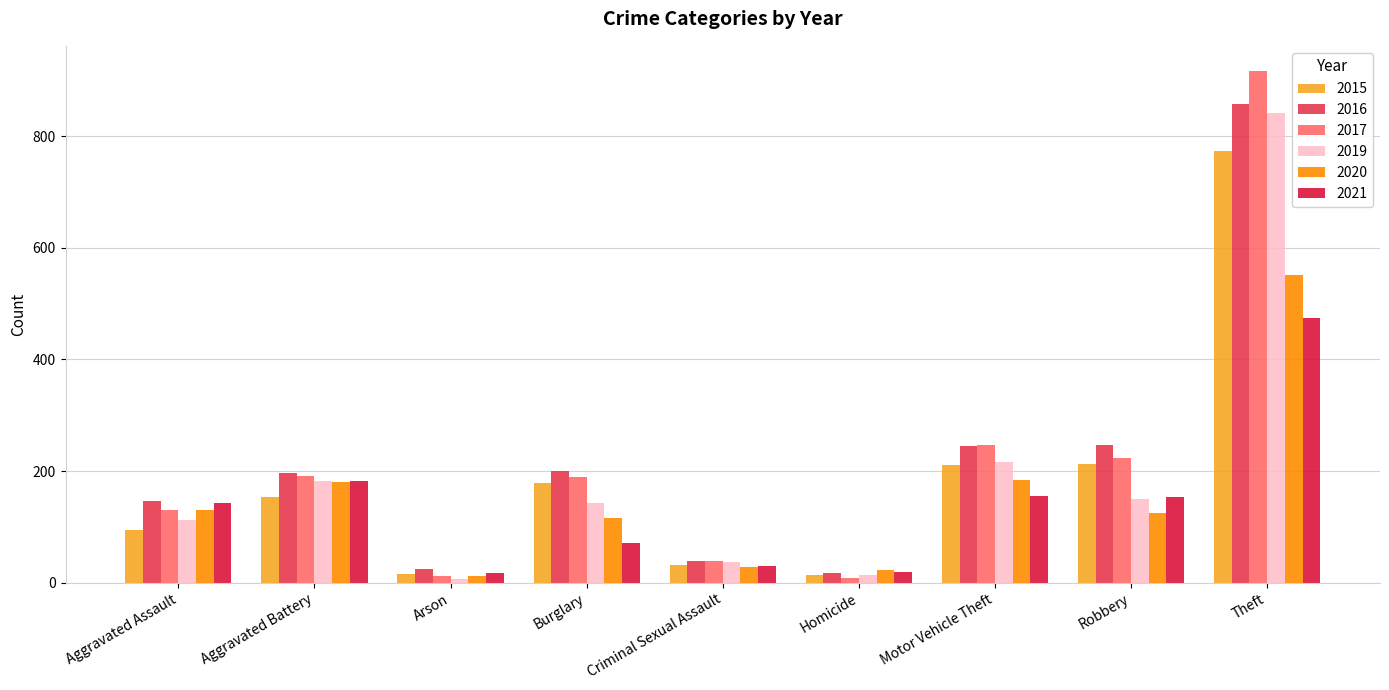

Between Burglary and Motor Vehicle Theft, which series saw the biggest shift?

2021